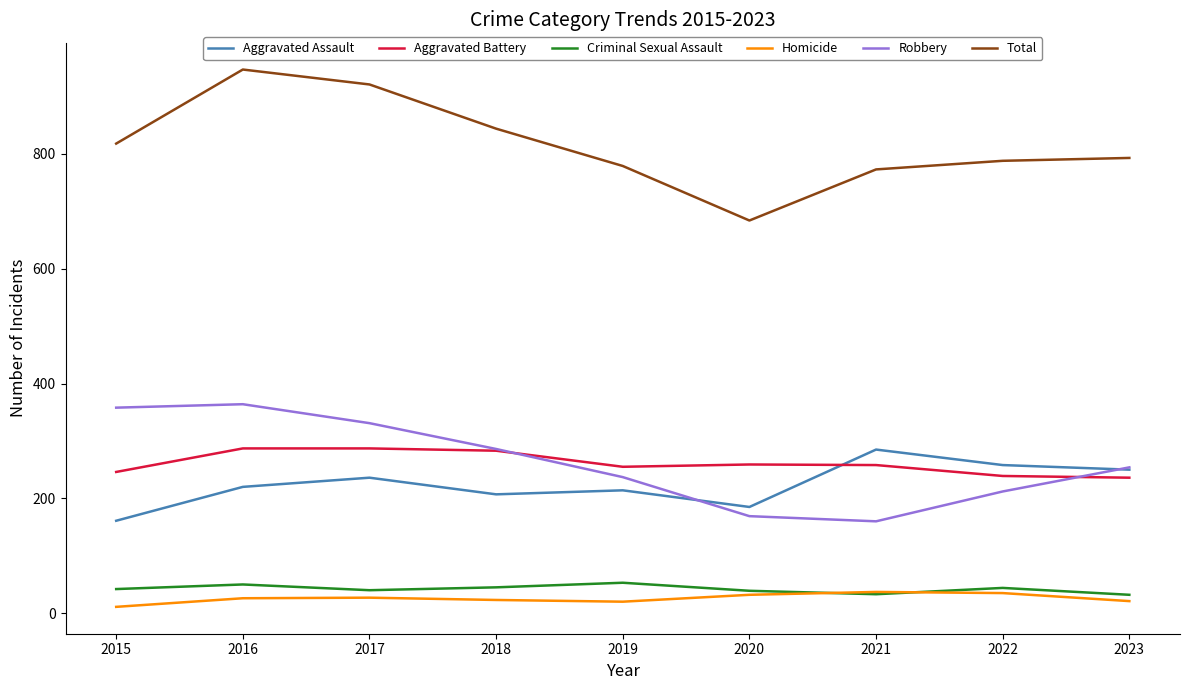

Is it true that Aggravated Assault equals 250 at 2023?

True